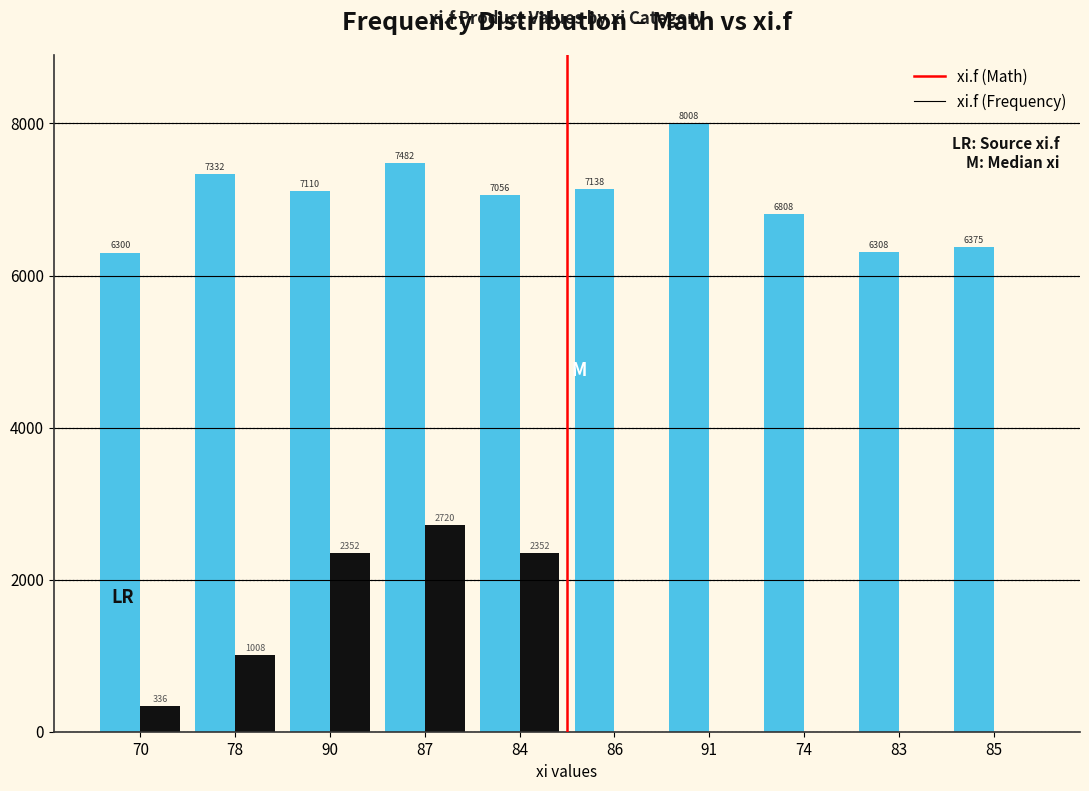

Reading left to right, what are all the values shown in this chart?

xi.f (Math): 70=6300	78=7332	90=7110	87=7482	84=7056	86=7138	91=8008	74=6808	83=6308	85=6375
xi.f (Frequency): 70=336	78=1008	90=2352	87=2720	84=2352	86=0	91=0	74=0	83=0	85=0